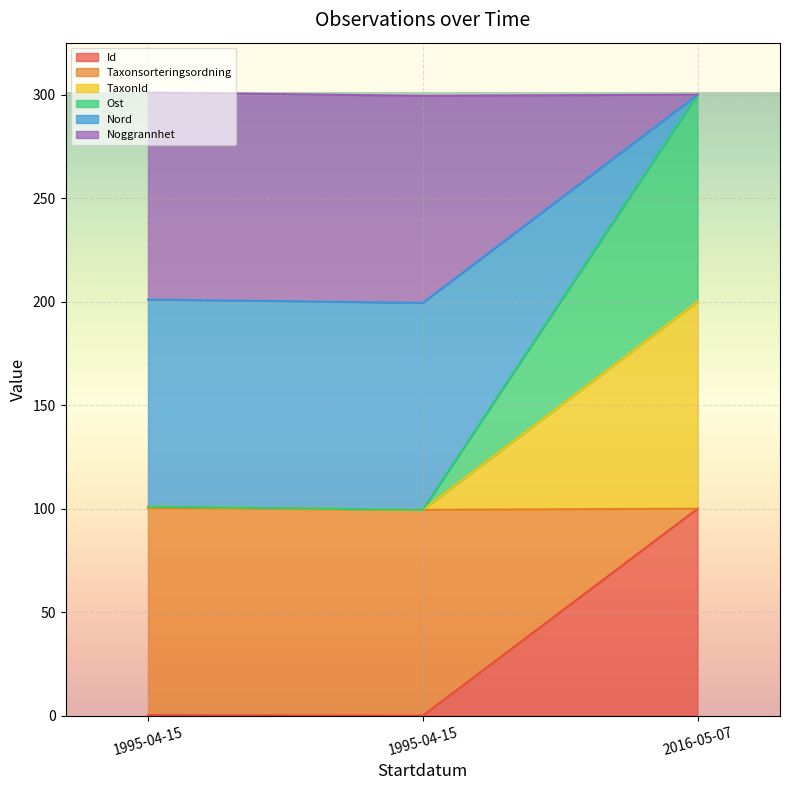

The Id series shows 100.0 at 2016-05-07. True or false?

True